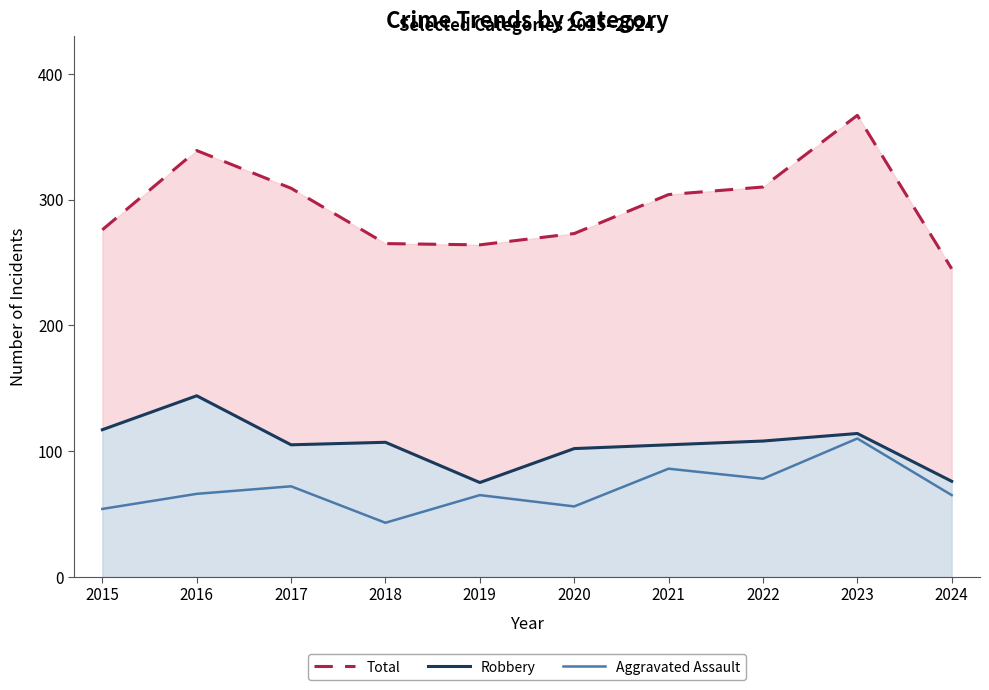

At which label does Robbery first exceed 107?

2015